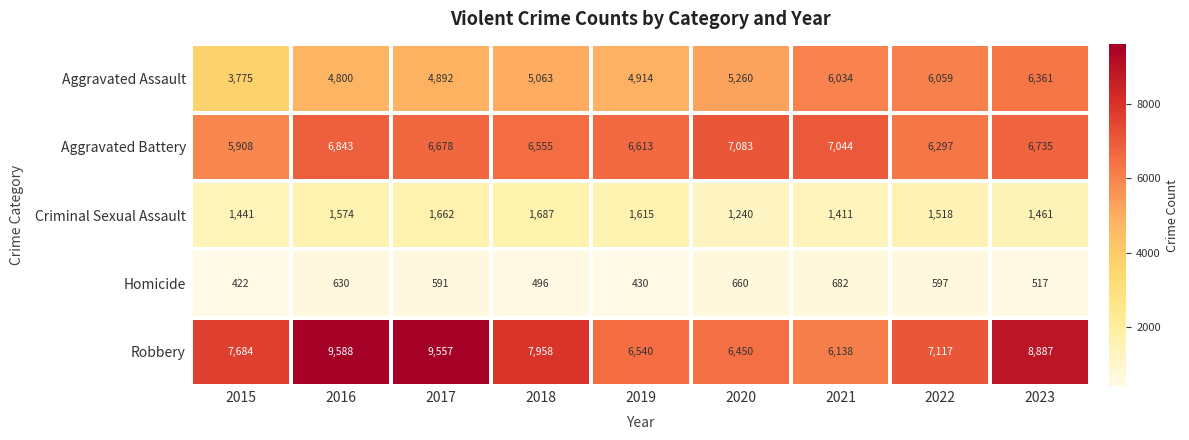

At how many categories does at least one series exceed 4903?

9